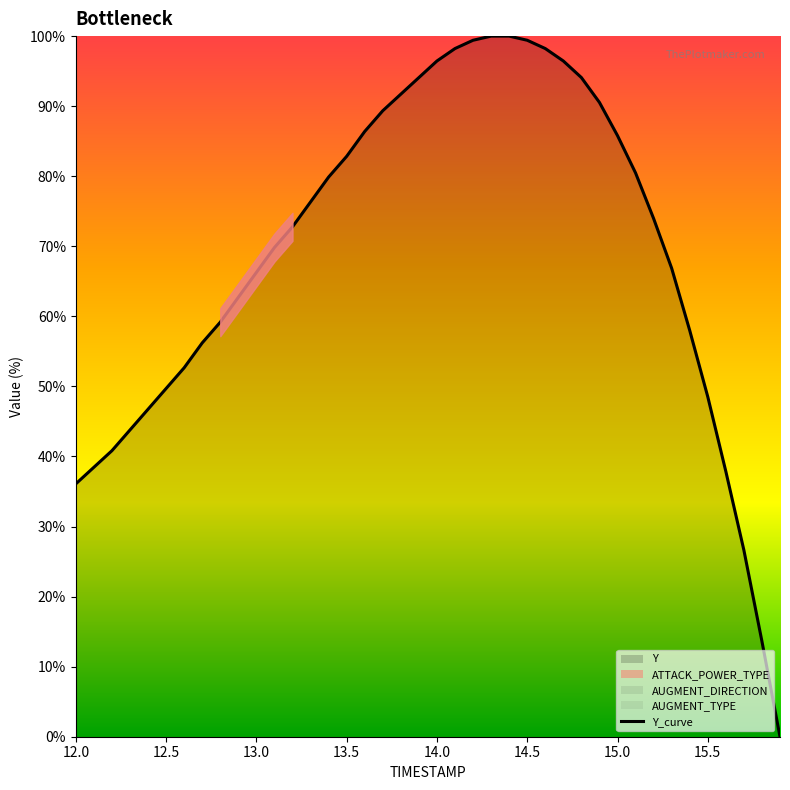

Reading left to right, extract all data points from this chart.

36.1	38.5	40.8	43.8	46.7	49.7	52.7	56.2	59.2	62.7	66.3	69.8	72.8	76.3	79.9	82.8	86.4	89.3	91.7	94.1	96.4	98.2	99.4	100.0	100.0	99.4	98.2	96.4	94.1	90.5	85.8	80.5	74.0	66.9	58.0	48.5	37.9	26.6	13.6	0.0